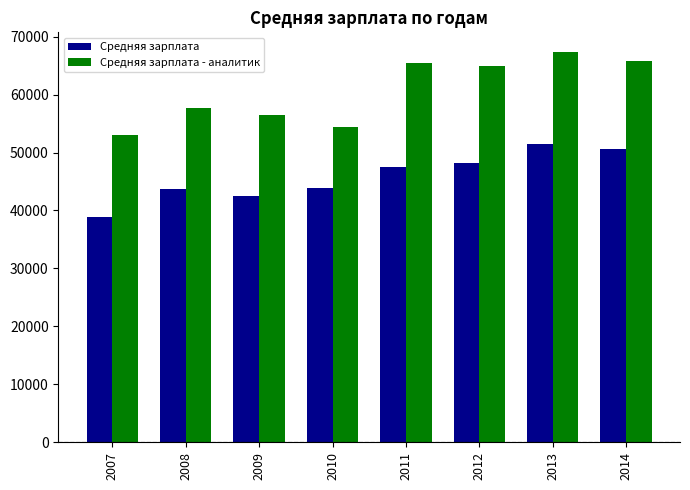

At which category does the chart reach its peak across all series?

2013